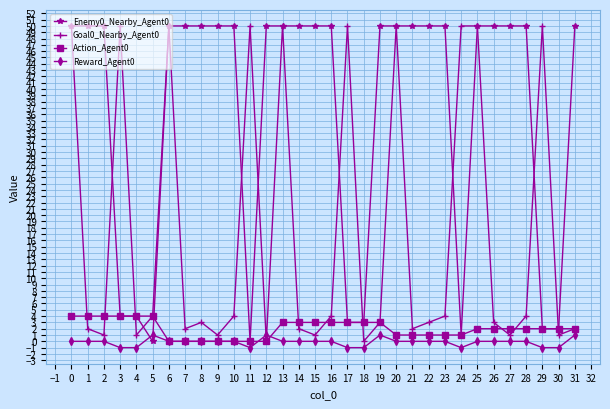

Is it true that Goal0_Nearby_Agent0 equals 0 at 12?

True